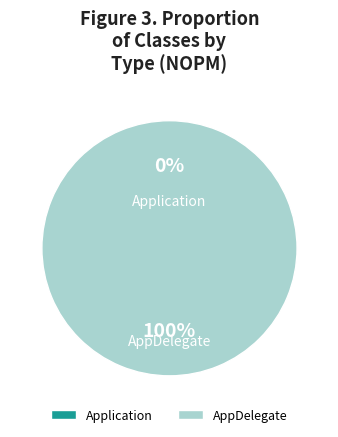

To the nearest percent, what percentage of the pie is AppDelegate?

100%